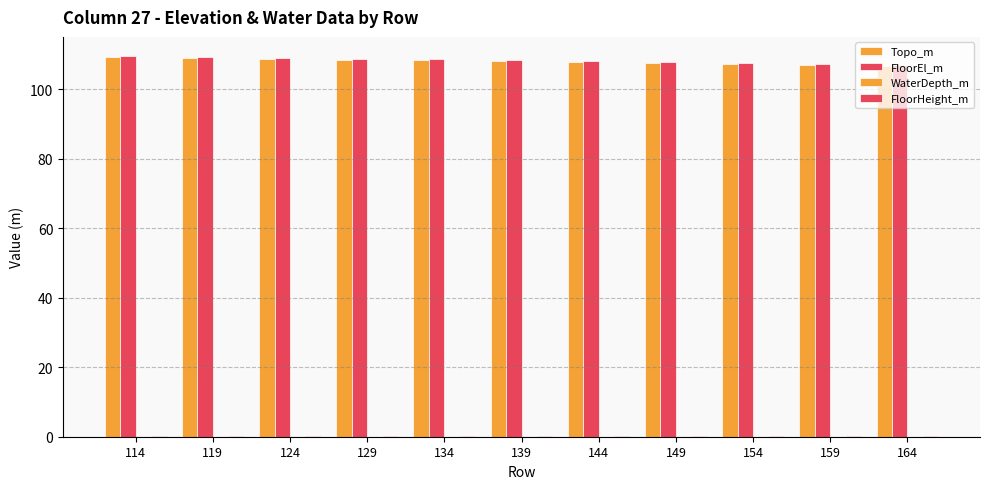

Does the chart contain stacked bars?

No